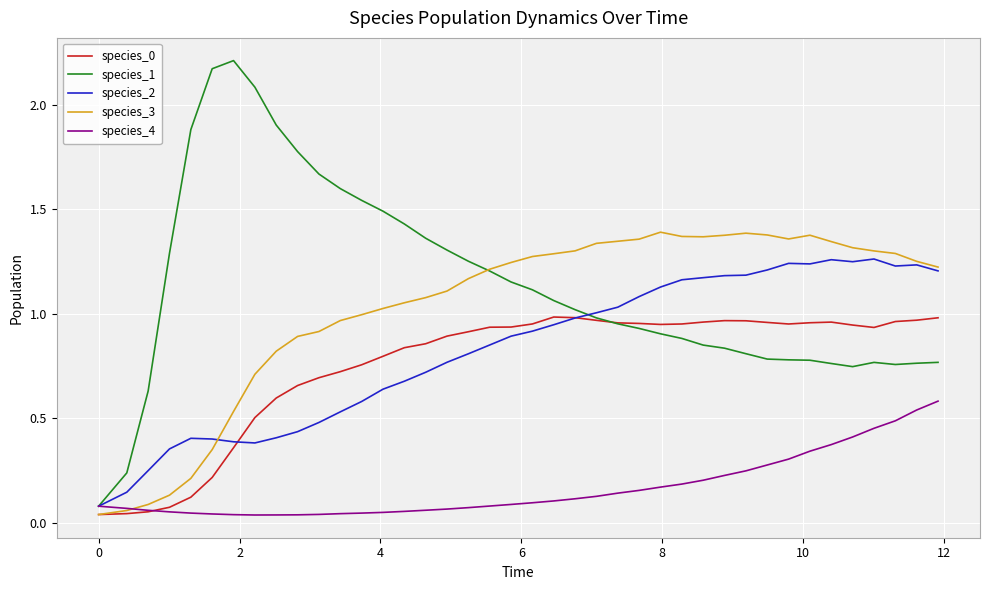

Which series has the widest spread of values?

species_1